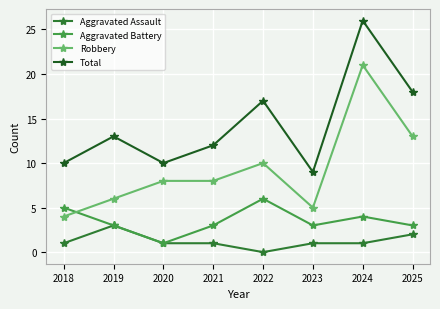

Reading left to right, transcribe all the data shown in this chart.

Aggravated Assault: 2018=1	2019=3	2020=1	2021=1	2022=0	2023=1	2024=1	2025=2
Aggravated Battery: 2018=5	2019=3	2020=1	2021=3	2022=6	2023=3	2024=4	2025=3
Robbery: 2018=4	2019=6	2020=8	2021=8	2022=10	2023=5	2024=21	2025=13
Total: 2018=10	2019=13	2020=10	2021=12	2022=17	2023=9	2024=26	2025=18